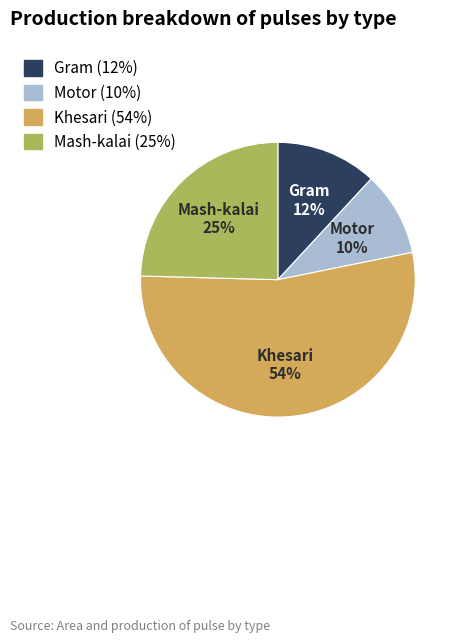

Which category has the biggest portion of the pie?

Khesari